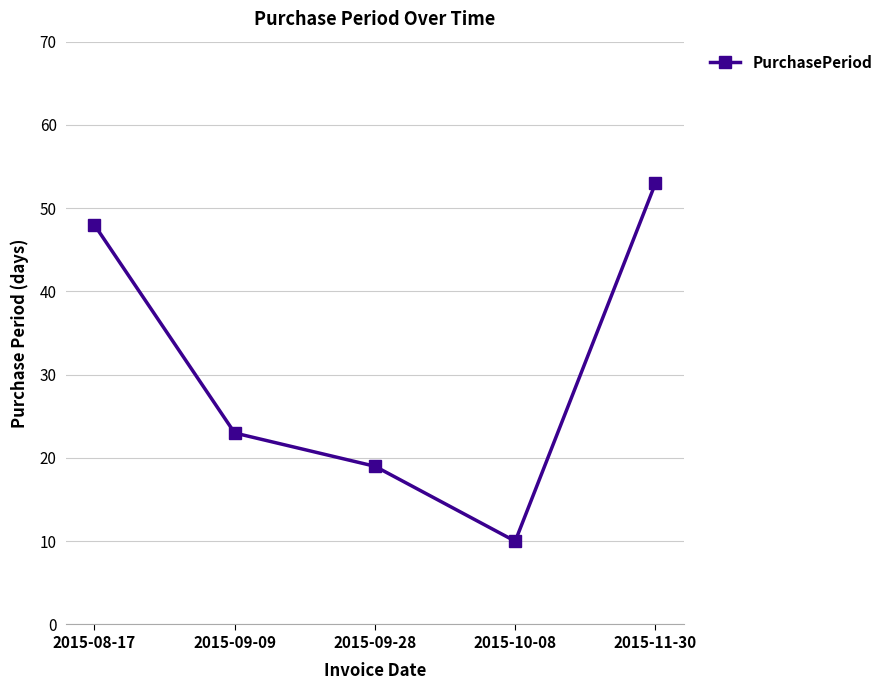

Which label corresponds to the smallest value in the chart?

2015-10-08